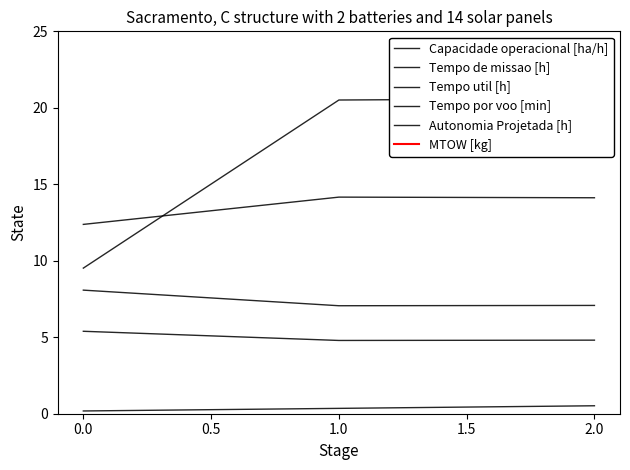

What is the spread (max minus min) of values at 1.0?

99.6